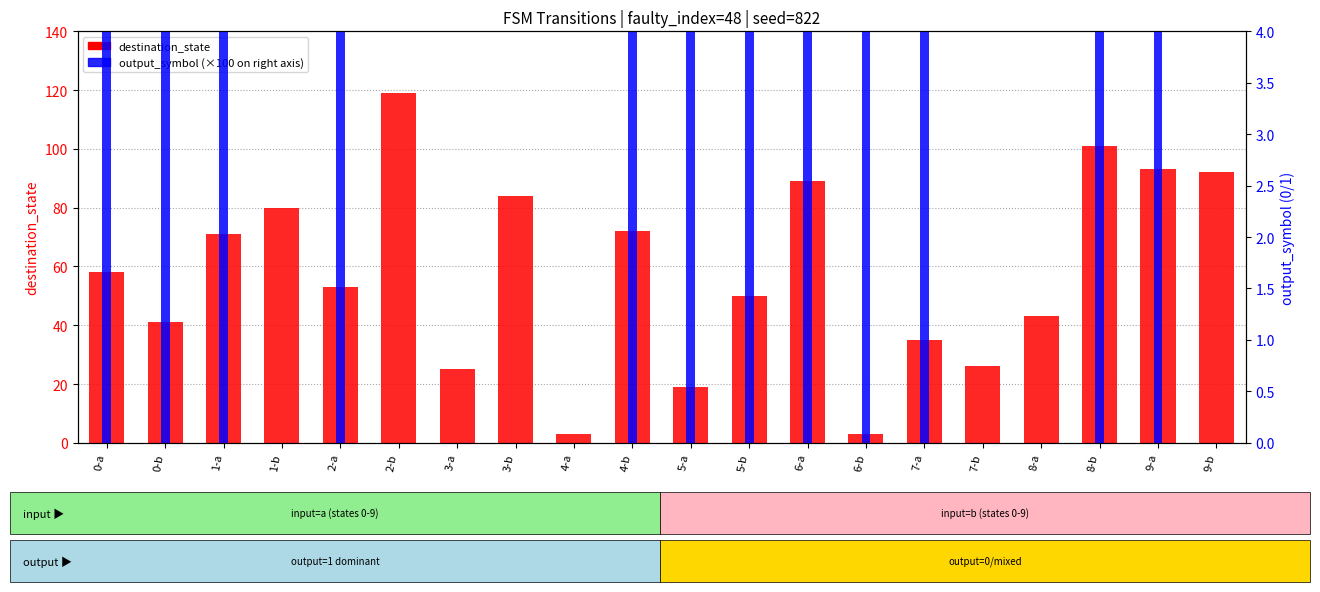

At which label does output_symbol (scaled %) reach its peak?

0-a